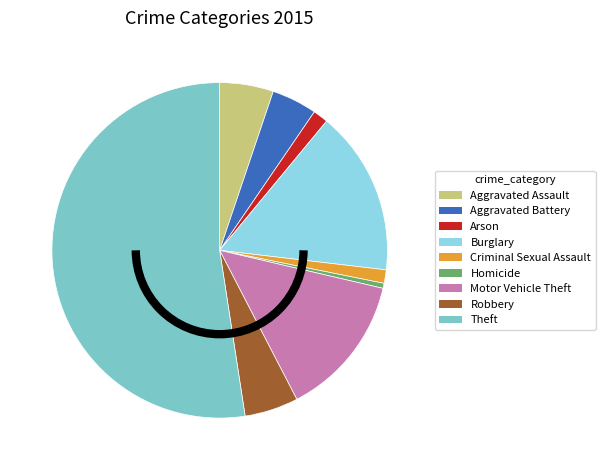

How many slices are in this pie chart?

9